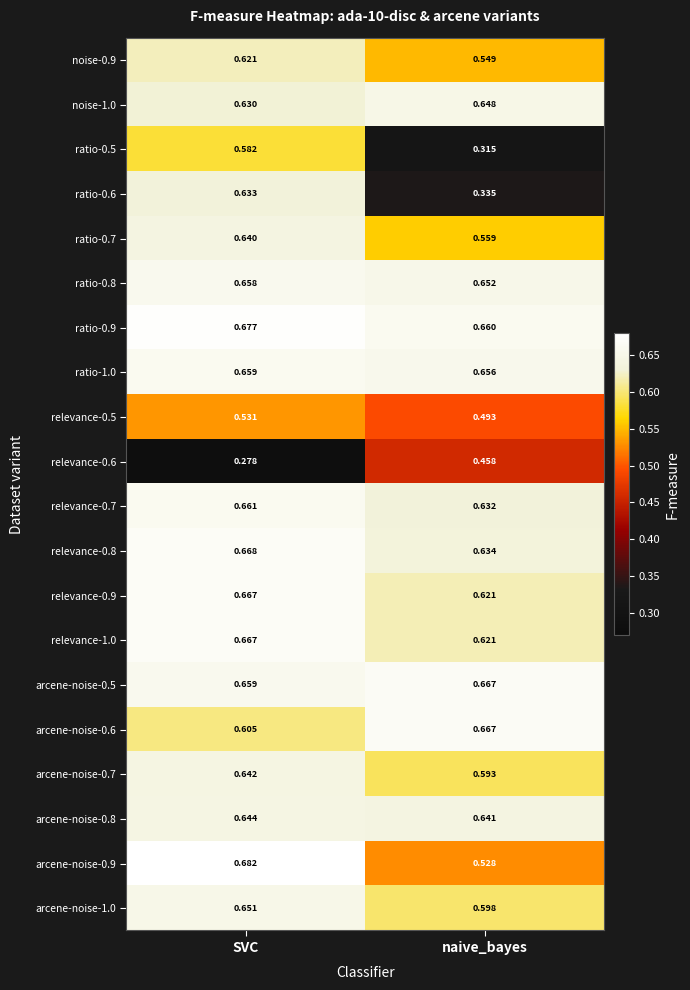

Between SVC and naive_bayes, which series saw the biggest shift?

ratio-0.6